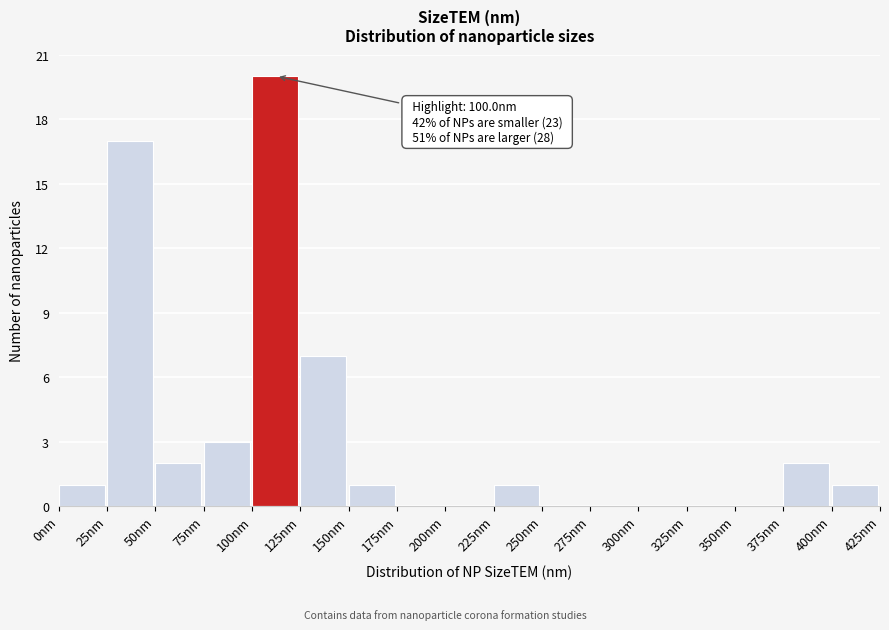

Over which range of the x-axis is the bar tallest?

100 to 125